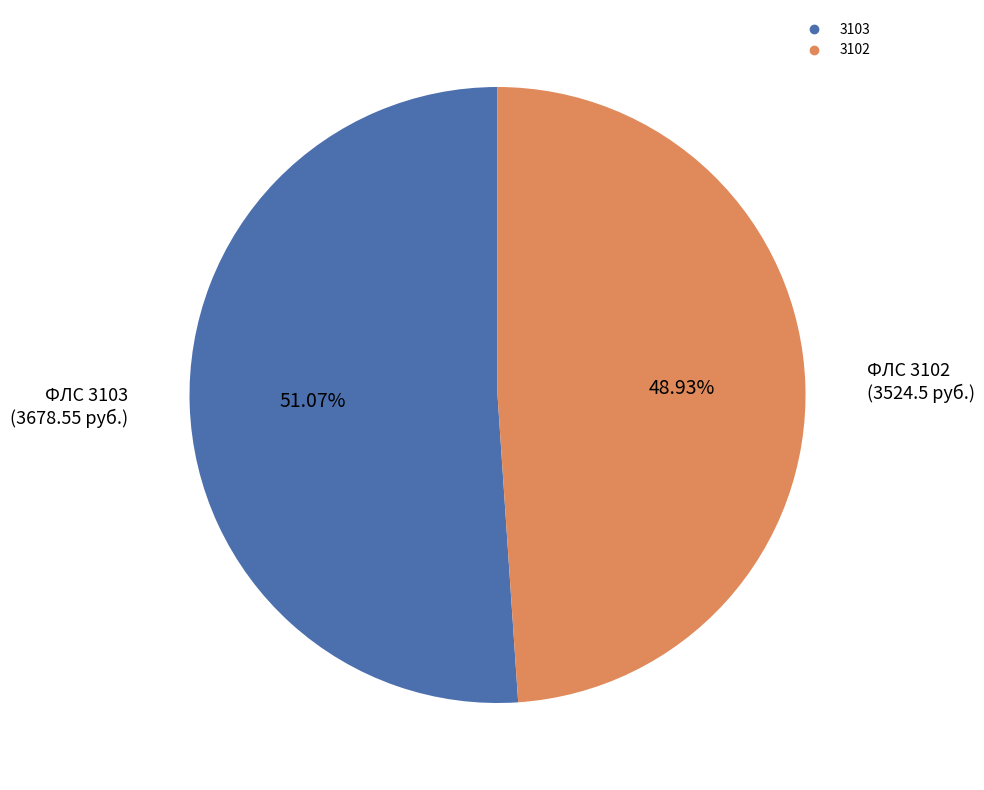

Is 3103 the majority of the pie?

Yes